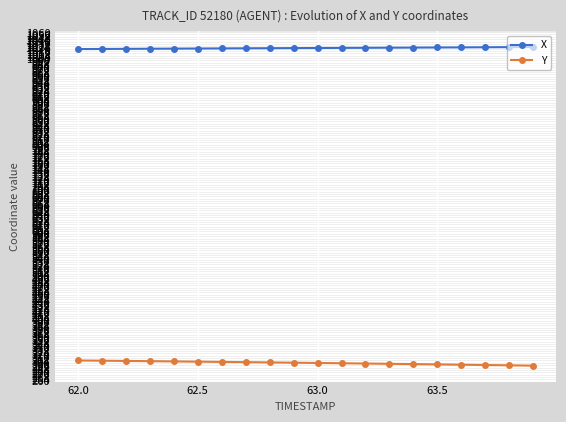

Rank the series by their maximum value, from lowest to highest.

Y, X